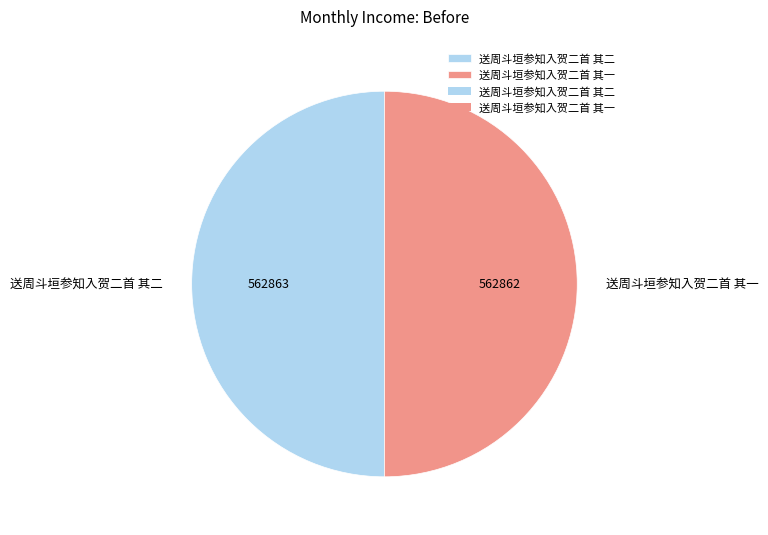

What is the ratio of the value at 送周斗垣参知入贺二首 其一 to the value at 送周斗垣参知入贺二首 其二?

1.0